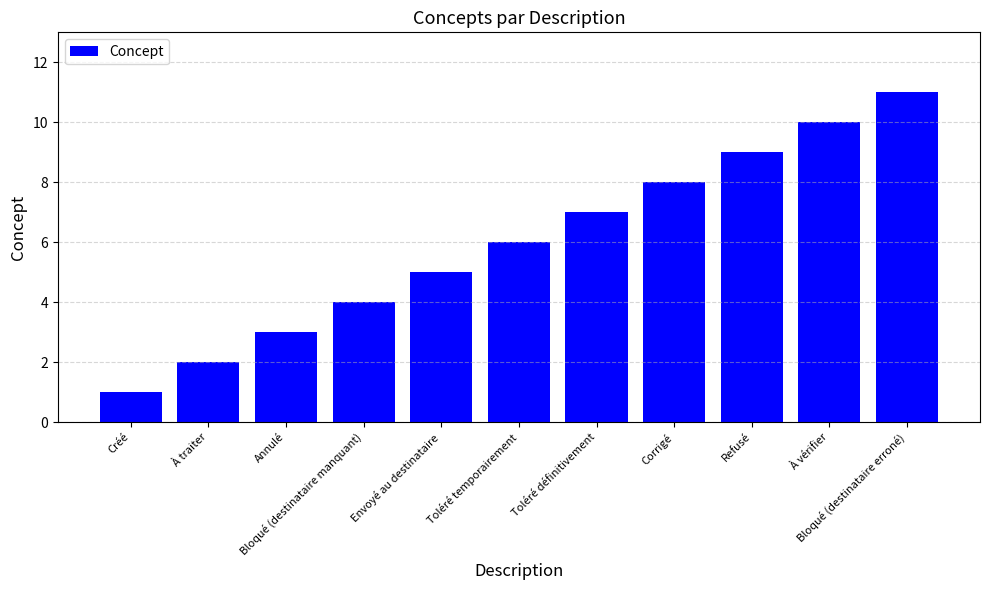

Which has a higher value, Annulé or Refusé?

Refusé